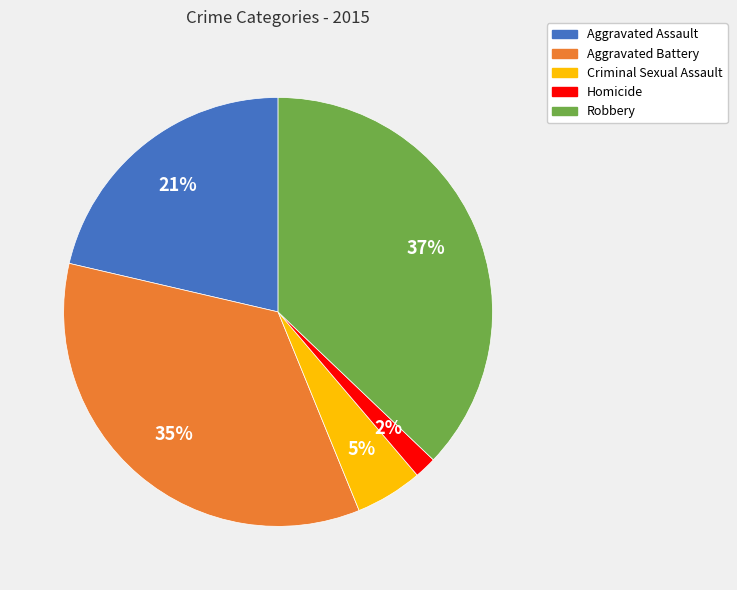

Combined, do Aggravated Battery and Aggravated Assault account for over 50%?

Yes